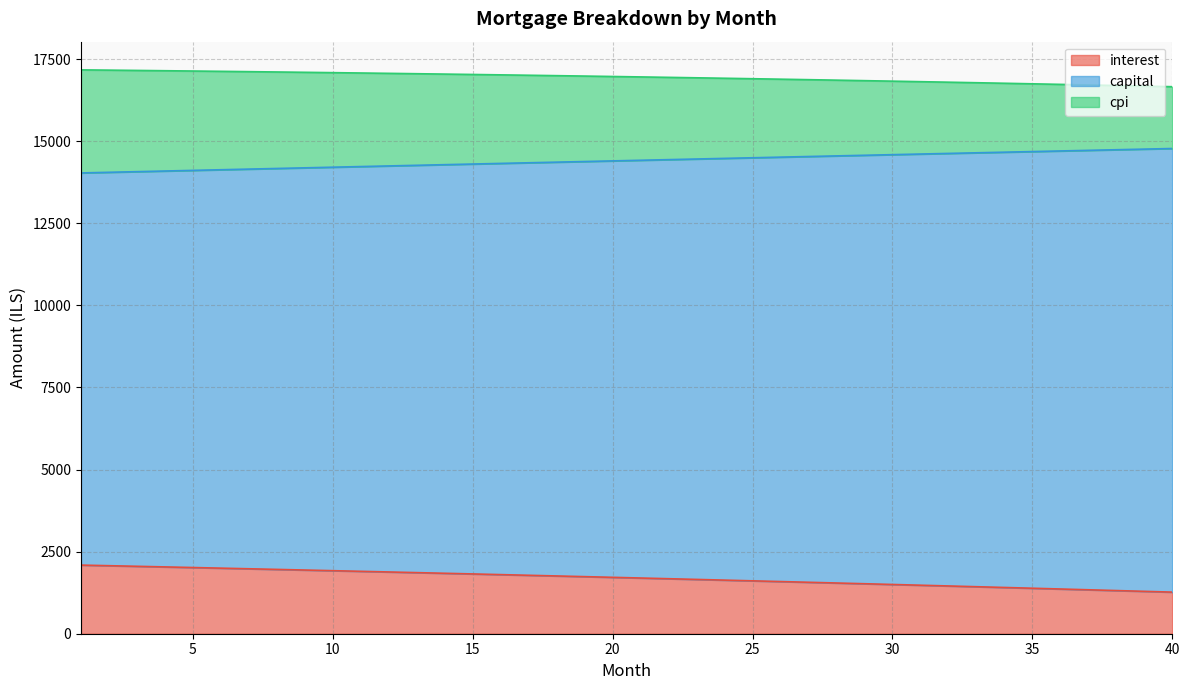

True or false: capital and cpi intersect in this chart.

False